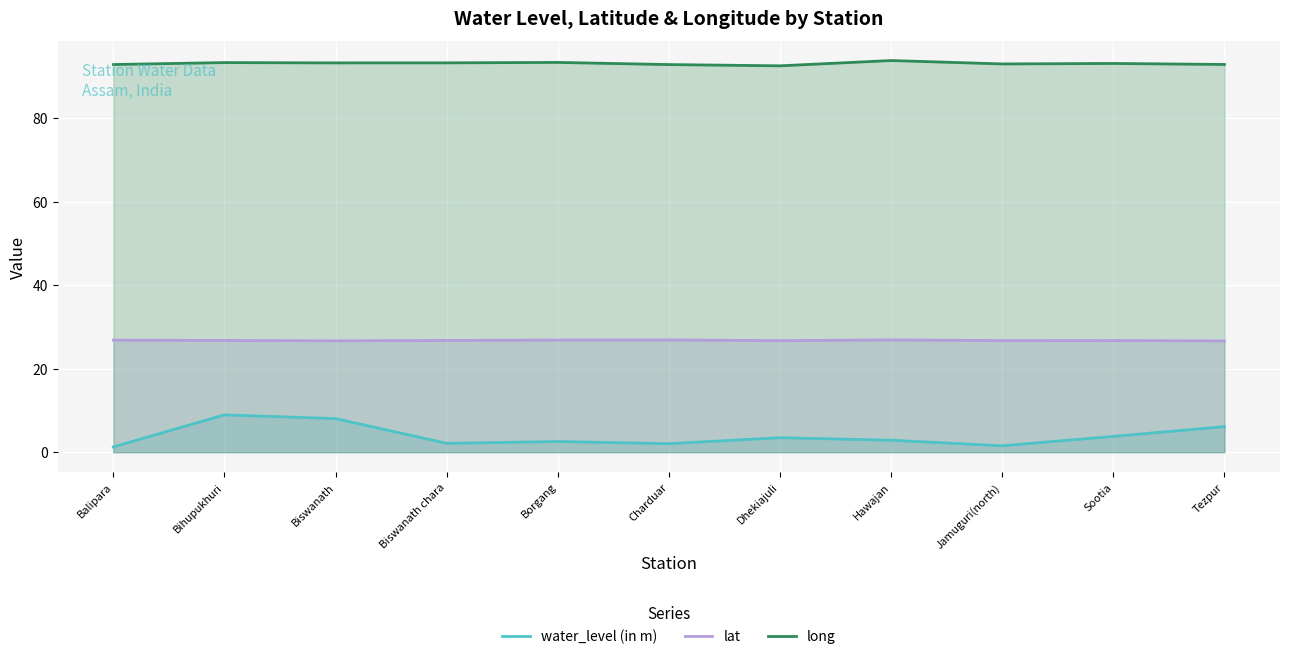

Reading right to left, extract all data points from this chart.

water_level (in m): 6.1	3.8	1.5	2.9	3.5	2.0	2.6	2.1	8.0	8.9	1.3
lat: 26.6	26.7	26.7	26.9	26.7	26.9	26.8	26.8	26.7	26.7	26.8
long: 92.8	93.0	92.9	93.7	92.5	92.8	93.3	93.2	93.2	93.2	92.8